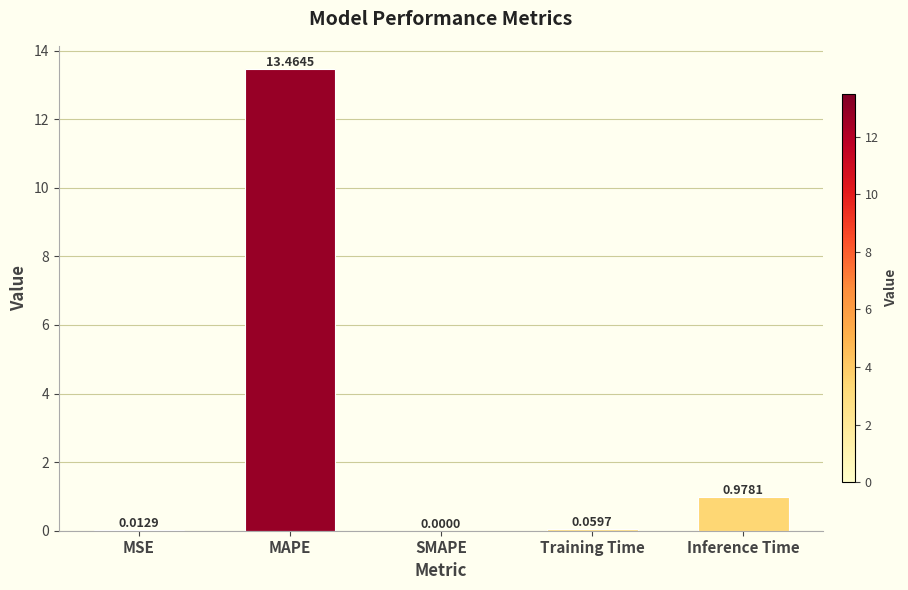

Which label corresponds to the largest value in the chart?

MAPE